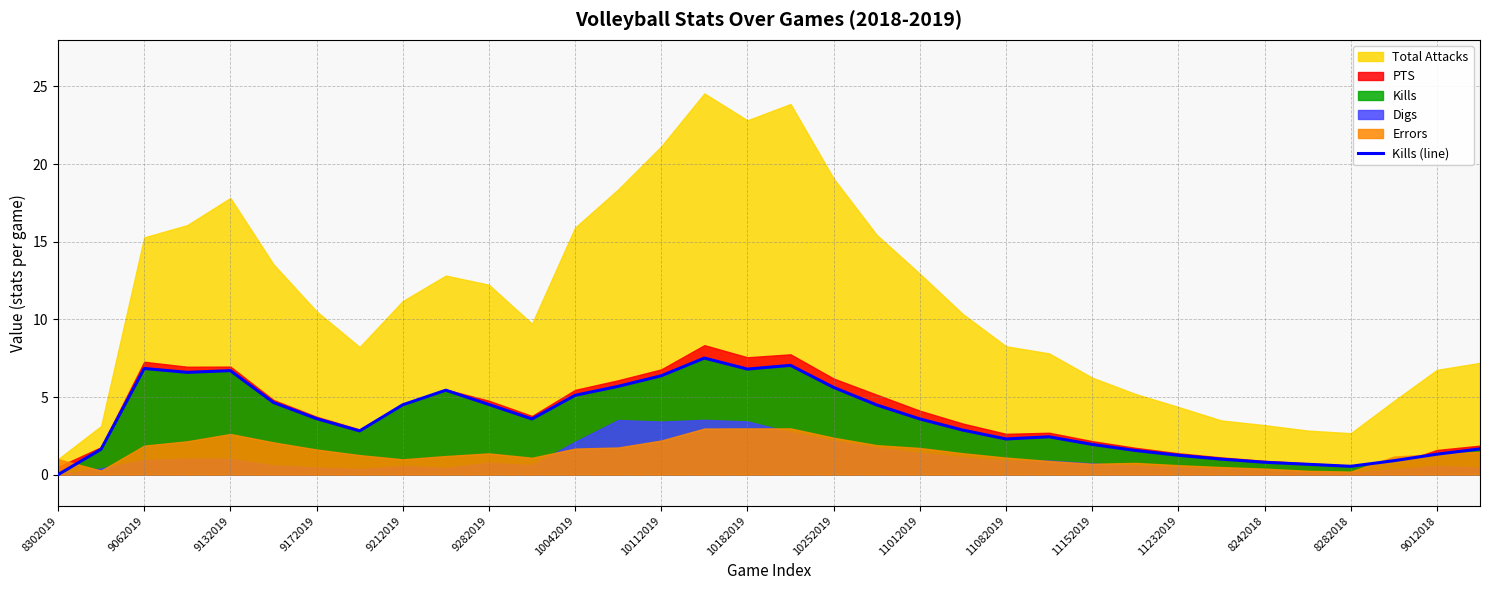

How many lines are shown in the chart?

1